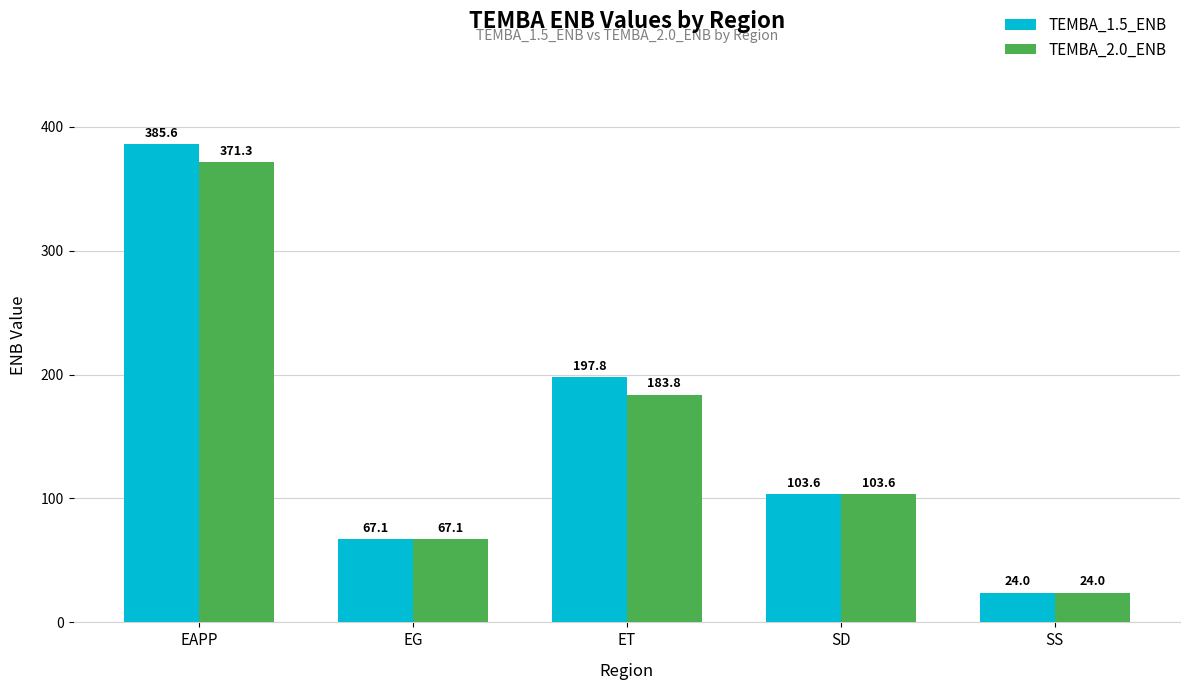

Is it true that TEMBA_2.0_ENB equals 67.1 at EG?

True